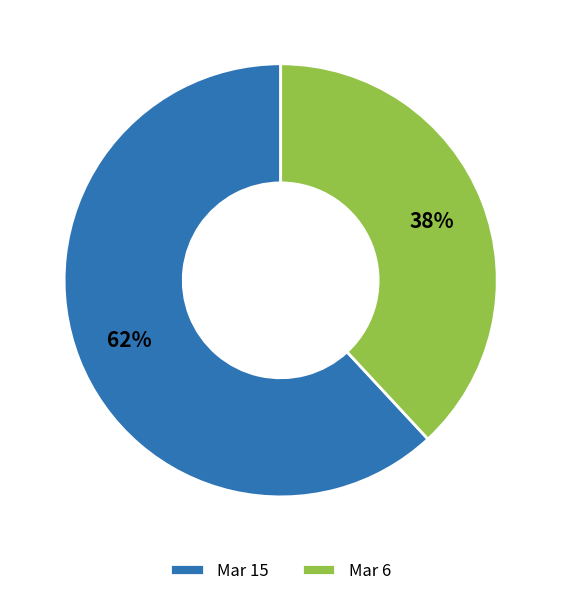

To the nearest percent, what is the combined percentage of Mar 15 and Mar 6?

100%